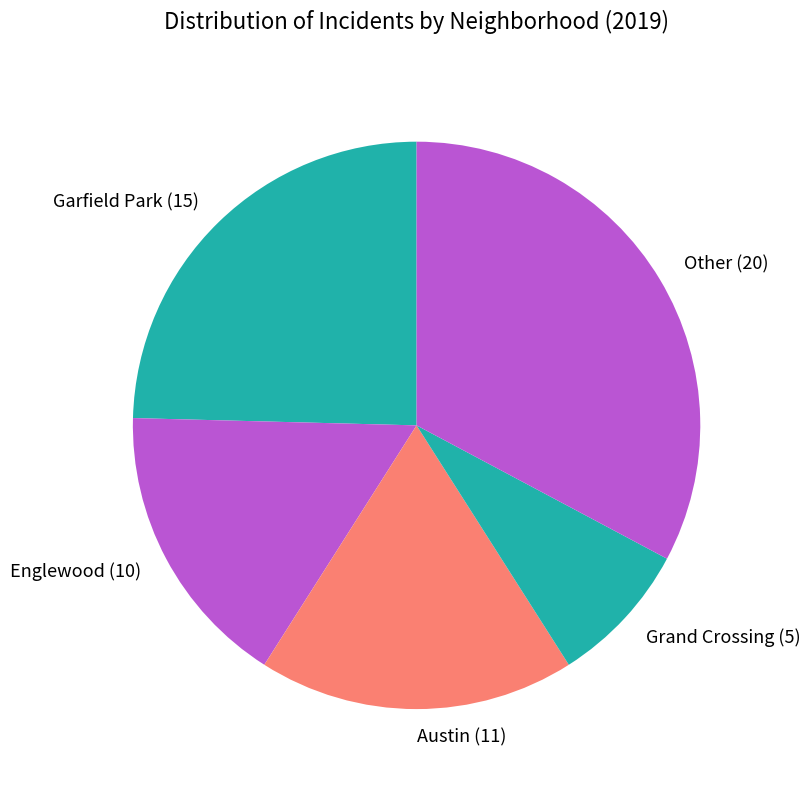

Which category has the biggest portion of the pie?

Other (20)